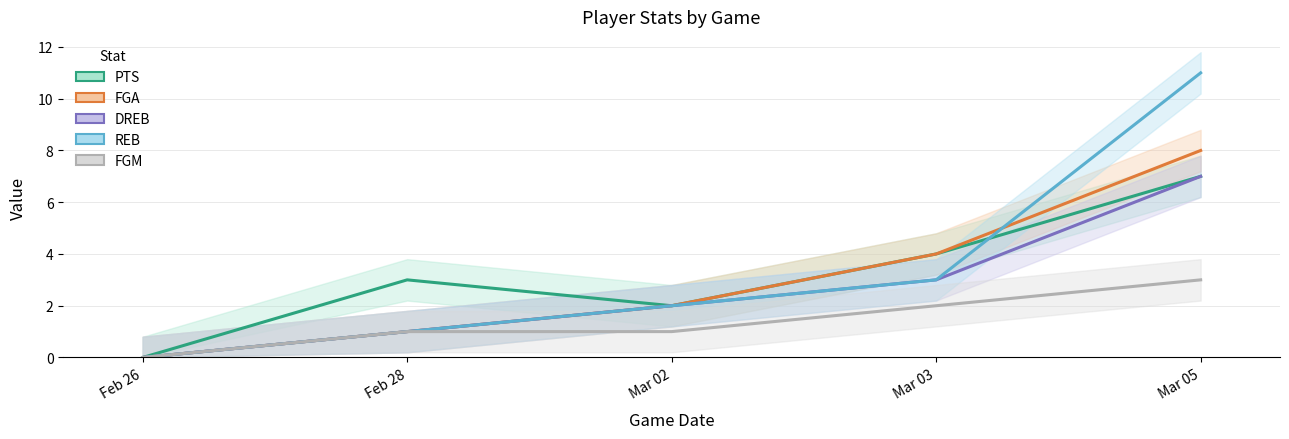

Reading left to right, what are all the values shown in this chart?

PTS: Feb 26=0	Feb 28=3	Mar 02=2	Mar 03=4	Mar 05=7
FGA: Feb 26=0	Feb 28=1	Mar 02=2	Mar 03=4	Mar 05=8
DREB: Feb 26=0	Feb 28=1	Mar 02=2	Mar 03=3	Mar 05=7
REB: Feb 26=0	Feb 28=1	Mar 02=2	Mar 03=3	Mar 05=11
FGM: Feb 26=0	Feb 28=1	Mar 02=1	Mar 03=2	Mar 05=3